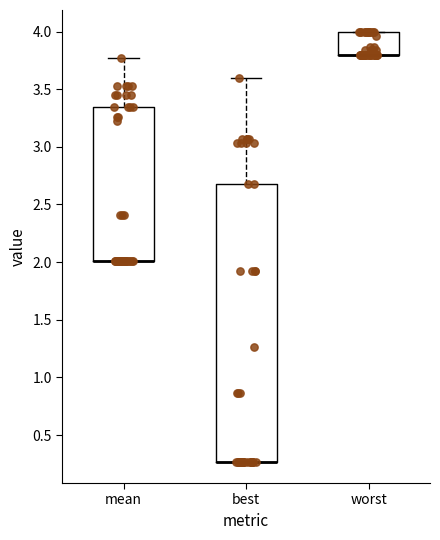

Which box is the tallest, from its lower edge to its upper edge?

best